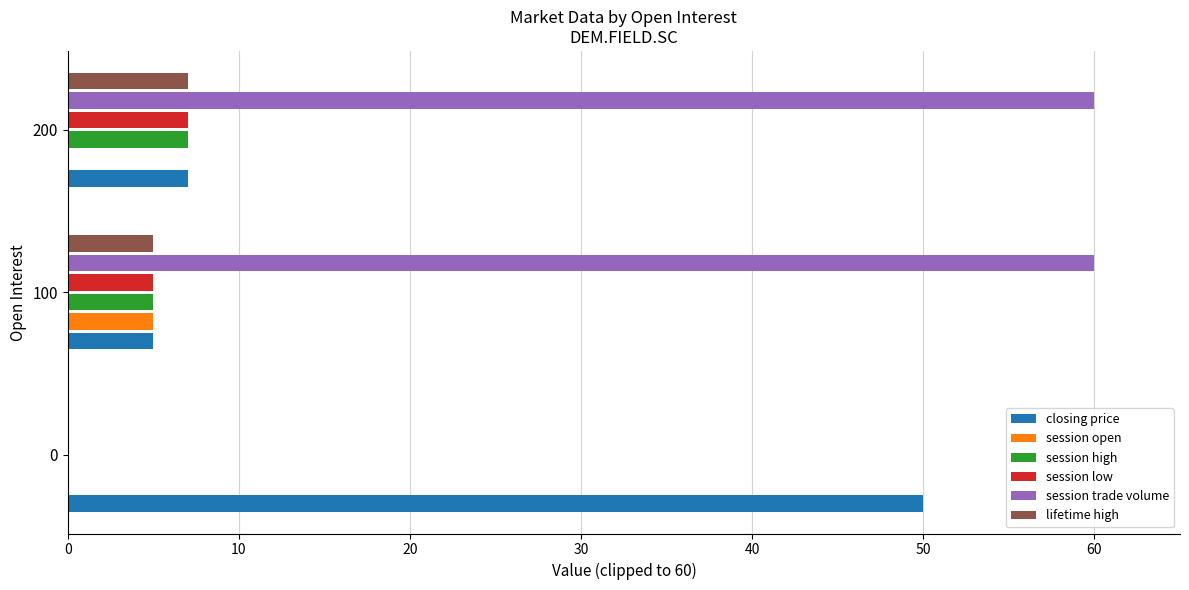

True or false: closing price has a value of 7 at 100.

False